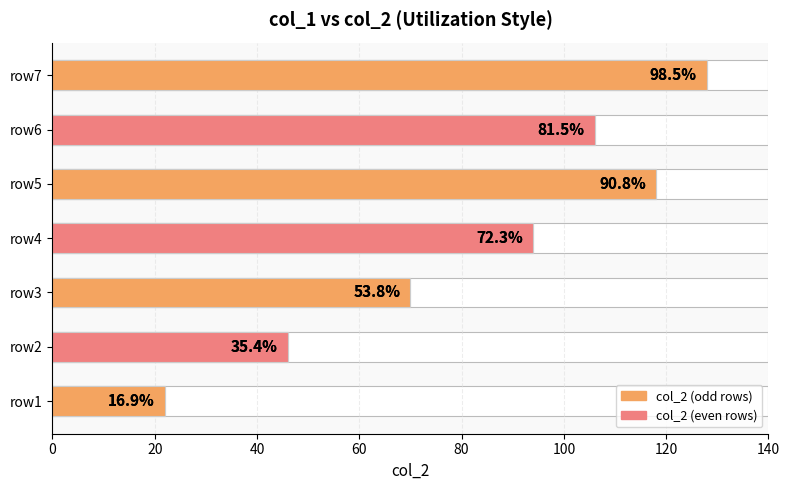

The chart shows a value of 106 at row6. True or false?

True